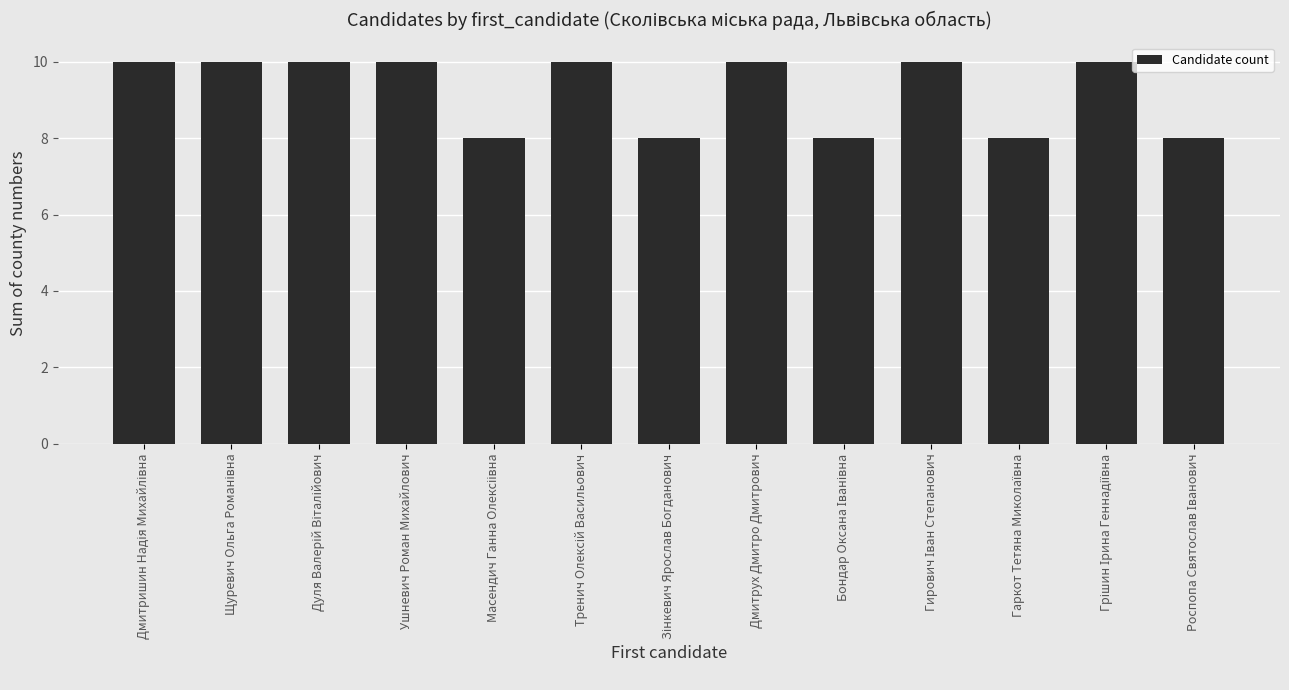

What is the greatest value displayed?

10